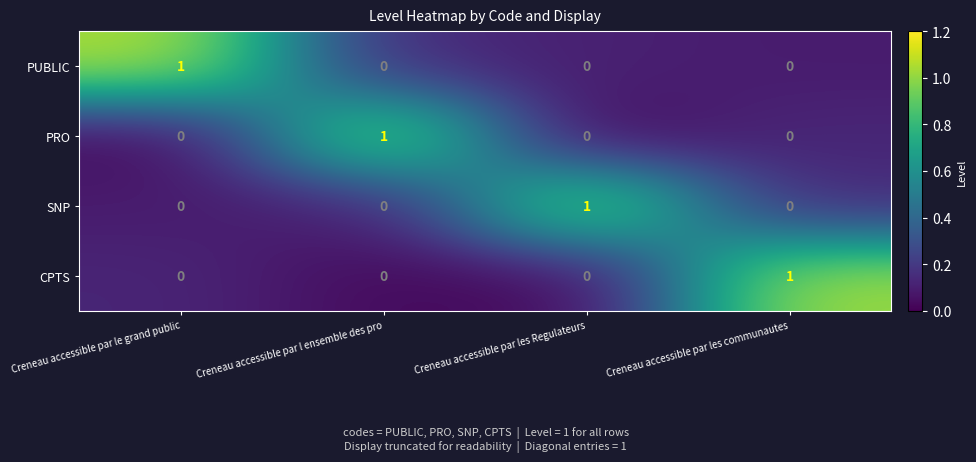

At how many categories does at least one series exceed 0?

4